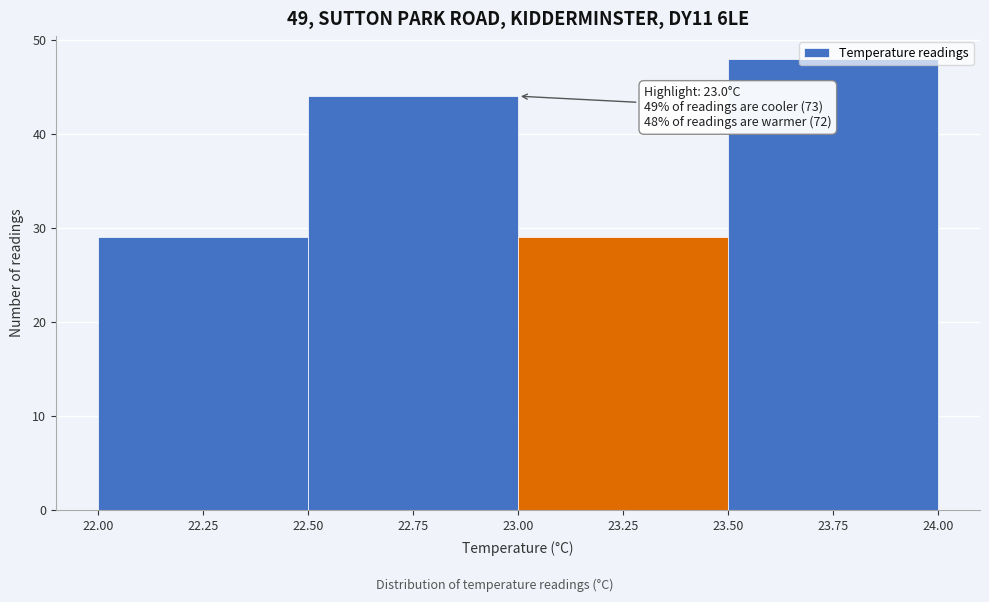

Over which range of the x-axis is the bar tallest?

23.50 to 24.00